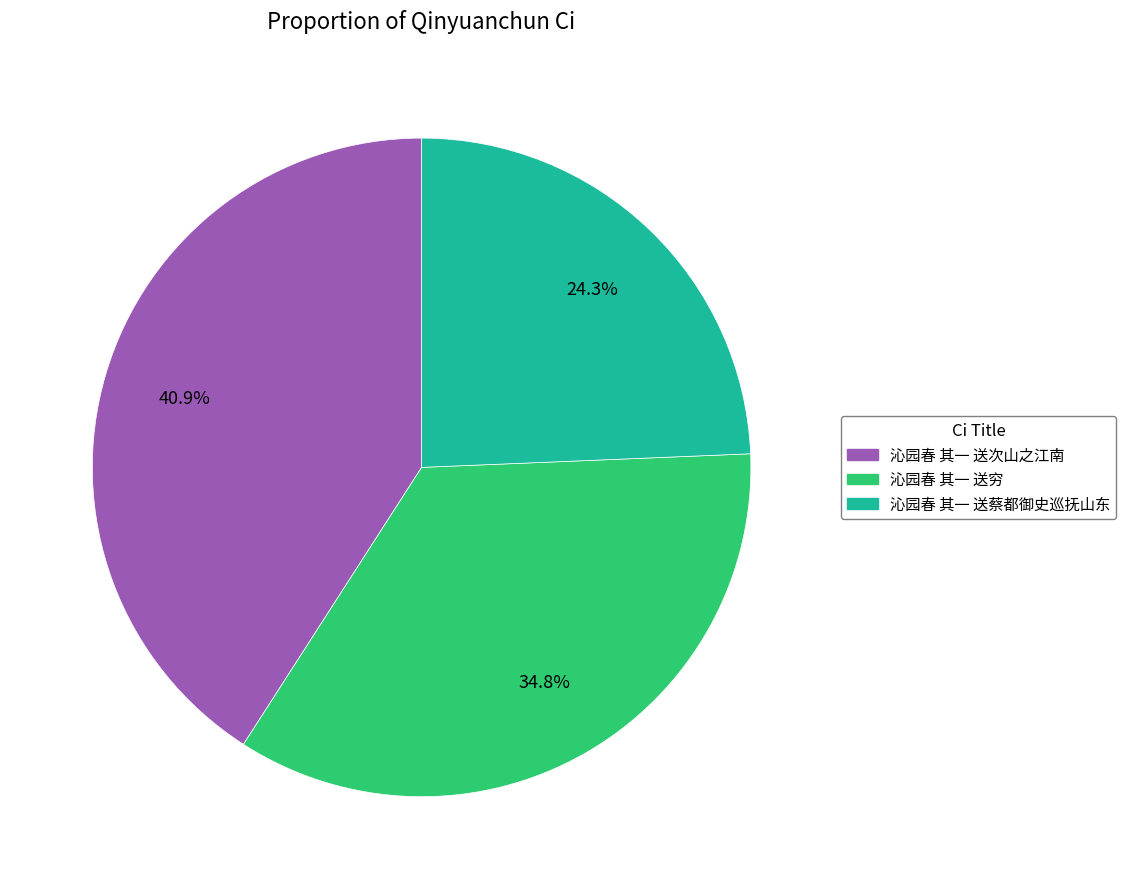

To the nearest percent, what is the difference between the 沁园春 其一 送蔡都御史巡抚山东 and 沁园春 其一 送穷 slice percentages?

10%